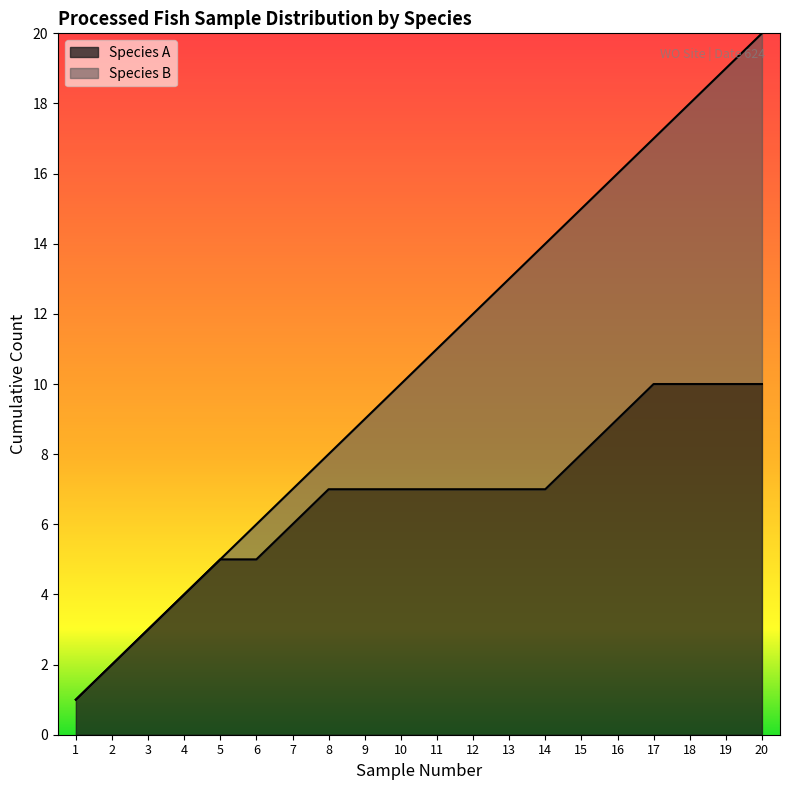

At 1, list the series in order from largest to smallest.

Species B, Species A